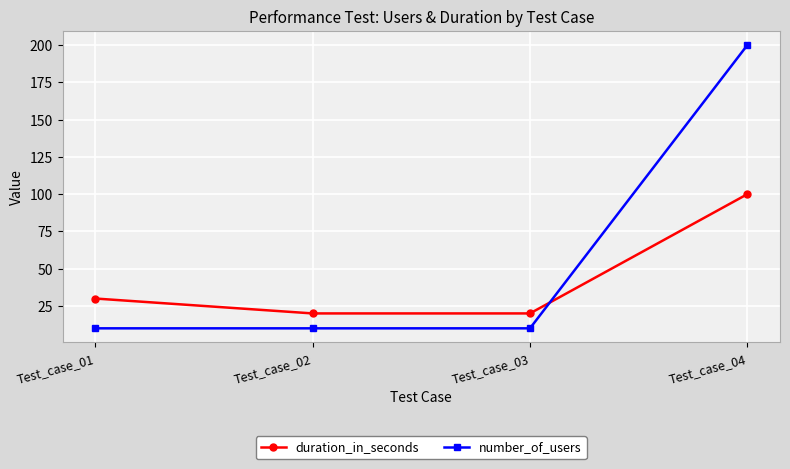

Which label corresponds to the largest value in the chart?

Test_case_04